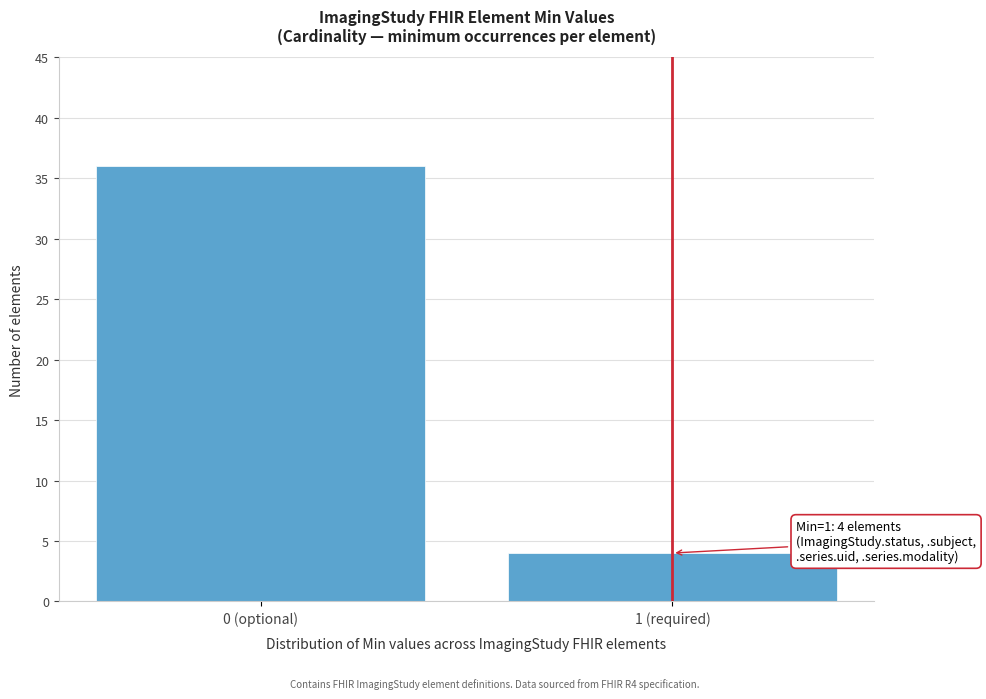

Reading right to left, what are all the values shown in this chart?

4	36